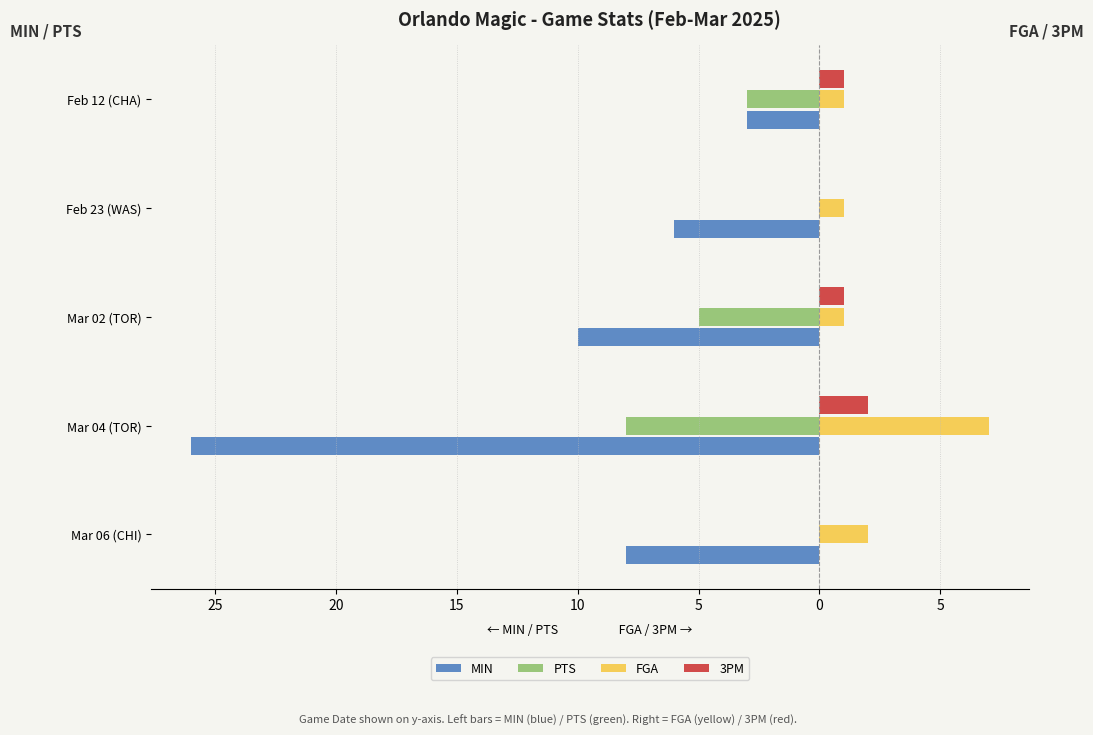

Reading left to right, what are all the values shown in this chart?

MIN: -8	-26	-10	-6	-3
PTS: 0	-8	-5	0	-3
FGA: 2	7	1	1	1
3PM: 0	2	1	0	1